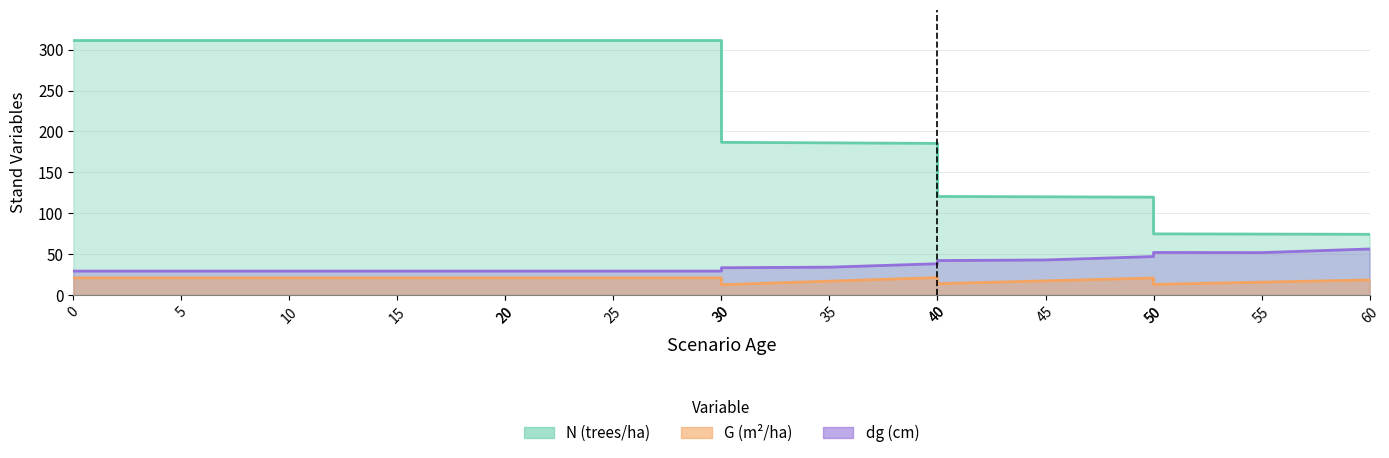

Is it true that G equals 21.0 at 20?

True